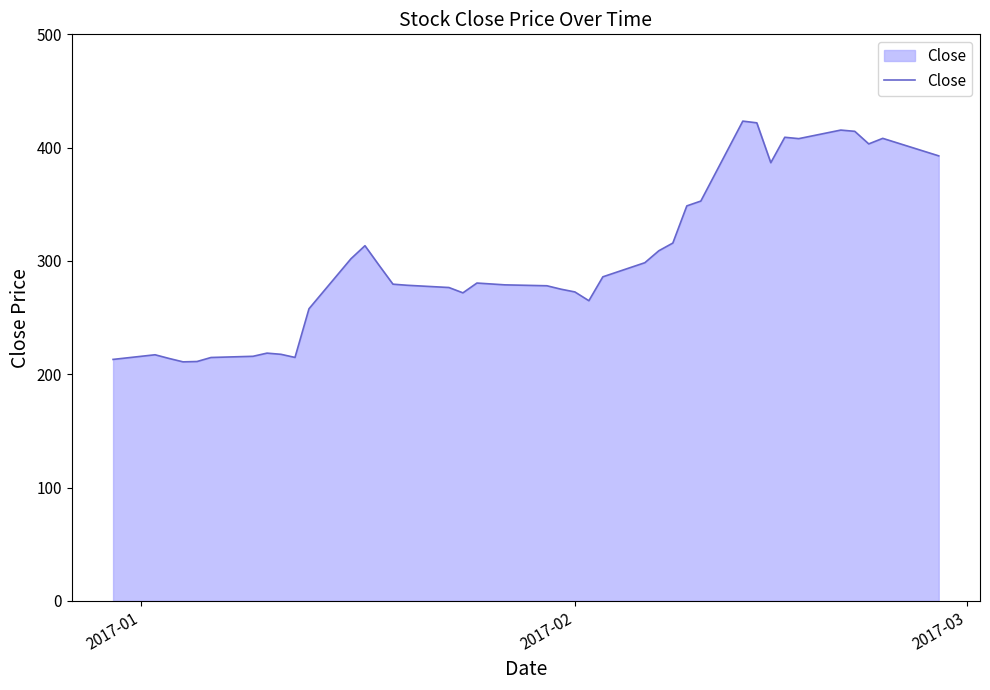

What is the maximum value shown in the chart?

423.4